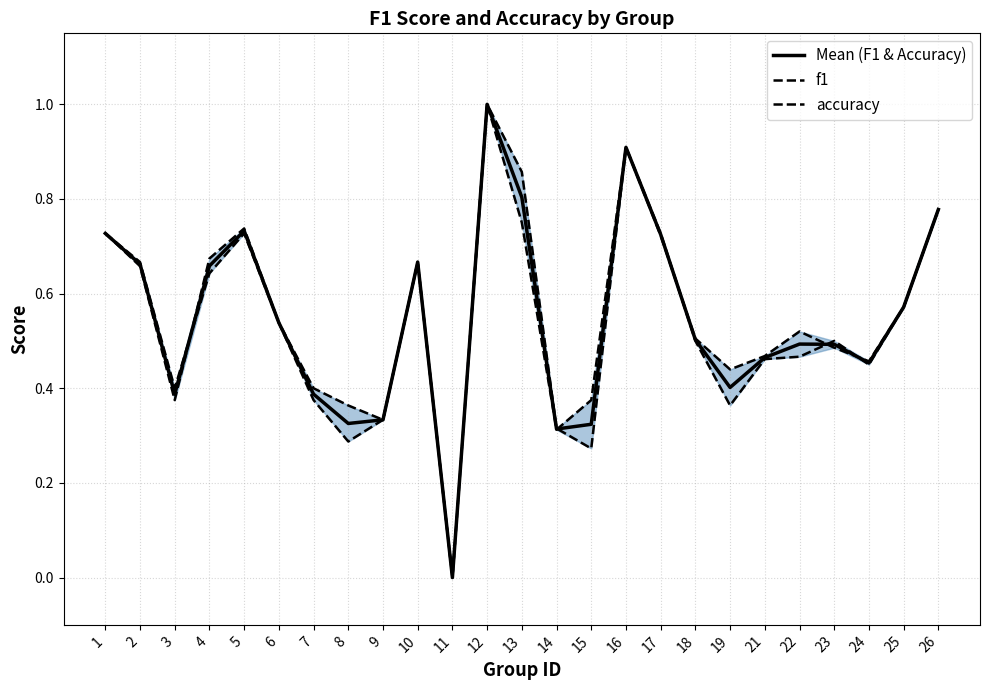

Is the value of accuracy at 4 greater than the value of Mean (F1 & Accuracy) at 21?

Yes